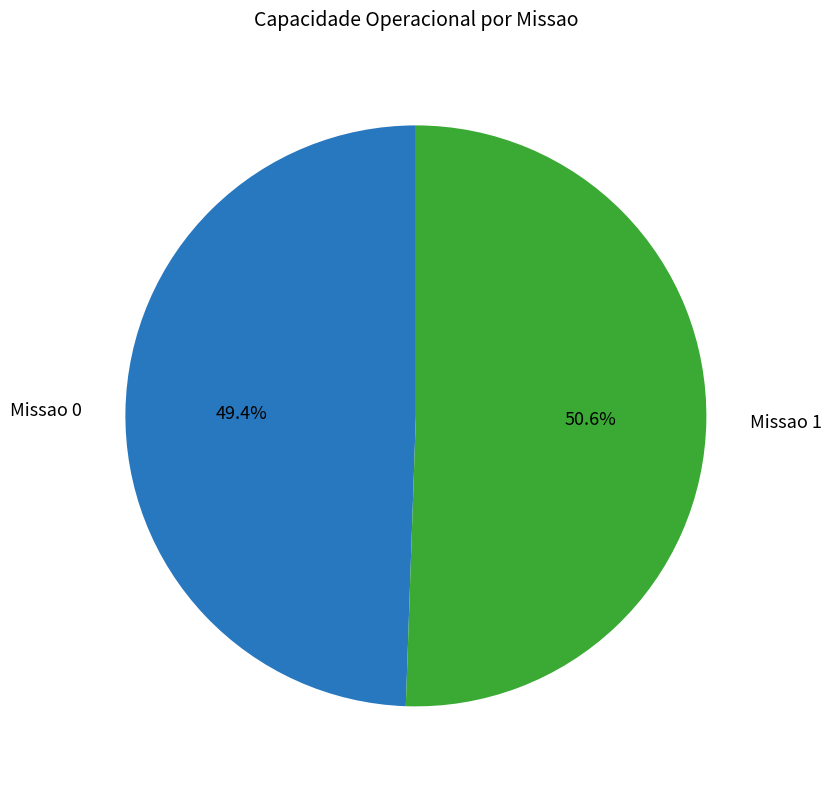

Which category has the biggest portion of the pie?

Missao 1